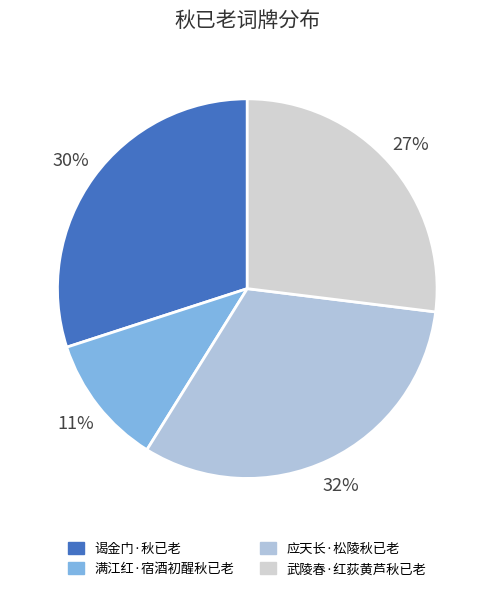

What is the ratio of the value at 满江红·宿酒初醒秋已老 to the value at 应天长·松陵秋已老?

0.3